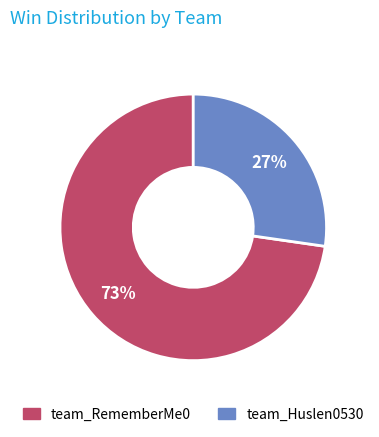

Which category has the biggest portion of the pie?

team_RememberMe0